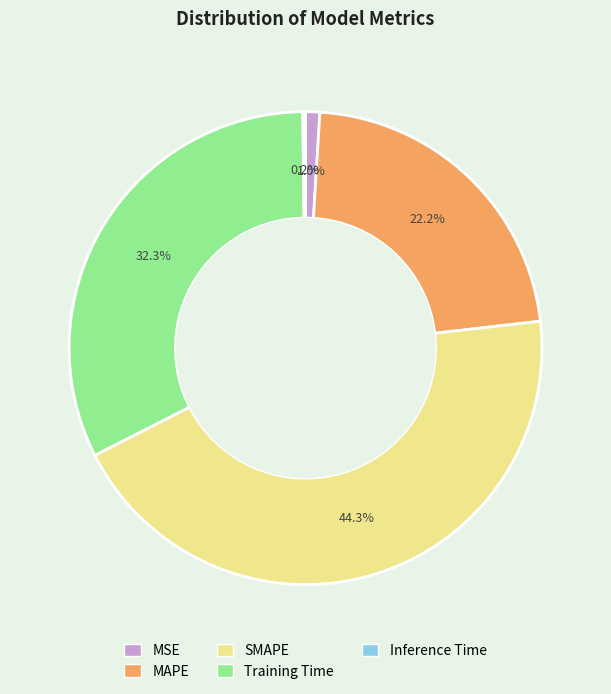

Which category has the biggest portion of the pie?

SMAPE